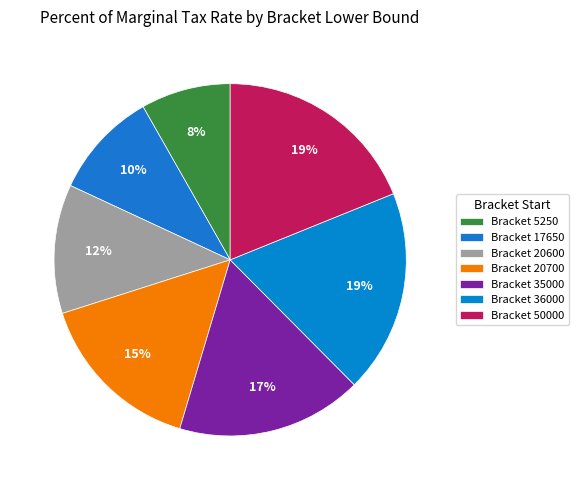

Count the number of slices in the pie.

7